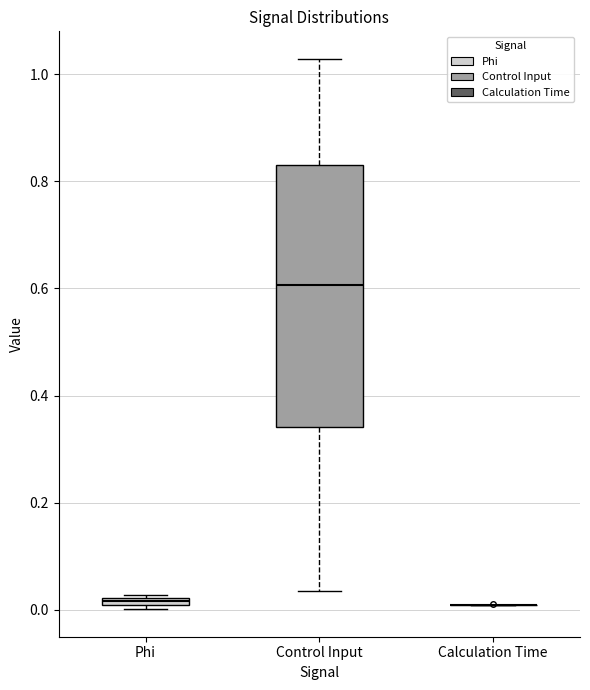

Comparing the boxes themselves (not the whiskers), which one is the tallest?

Control Input